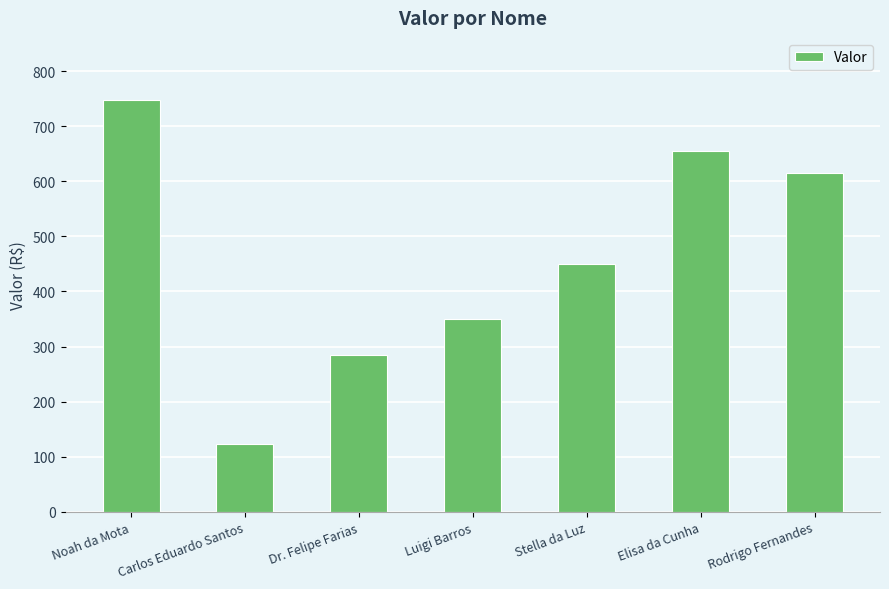

At which label does the data first exceed 449?

Noah da Mota